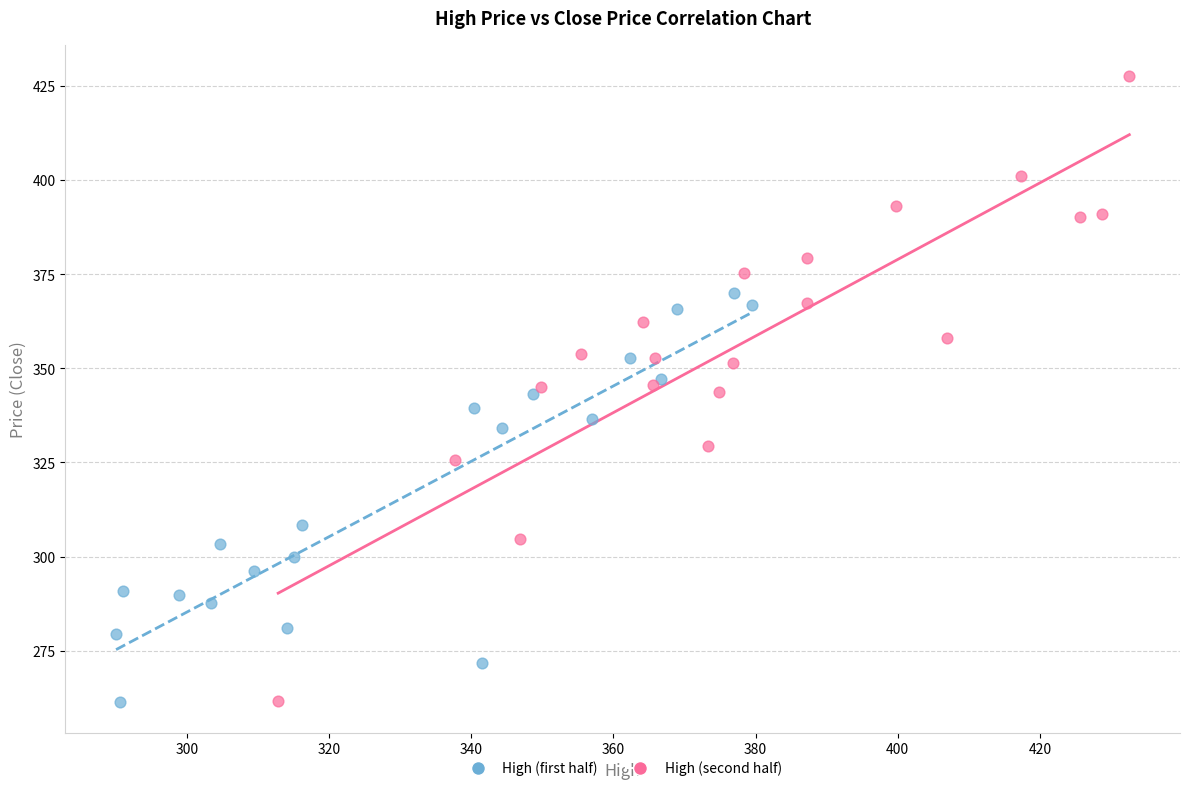

Which series has the widest spread of Y values?

High (second half)